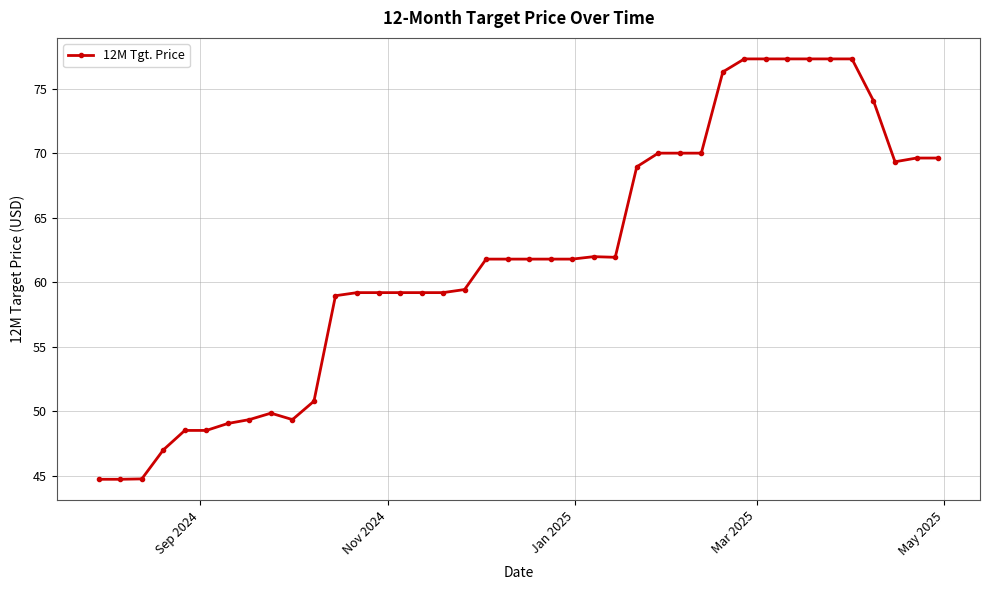

What is the value of the 10th point from the left?

49.4